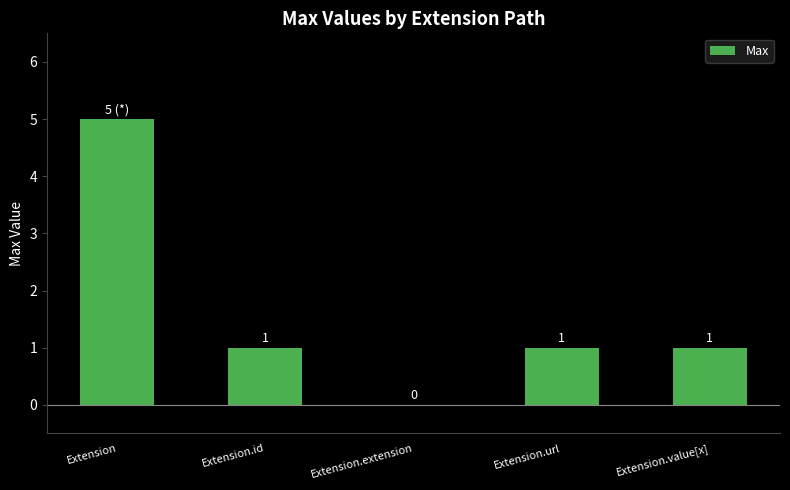

What is the sum of the values at Extension.extension and Extension?

5